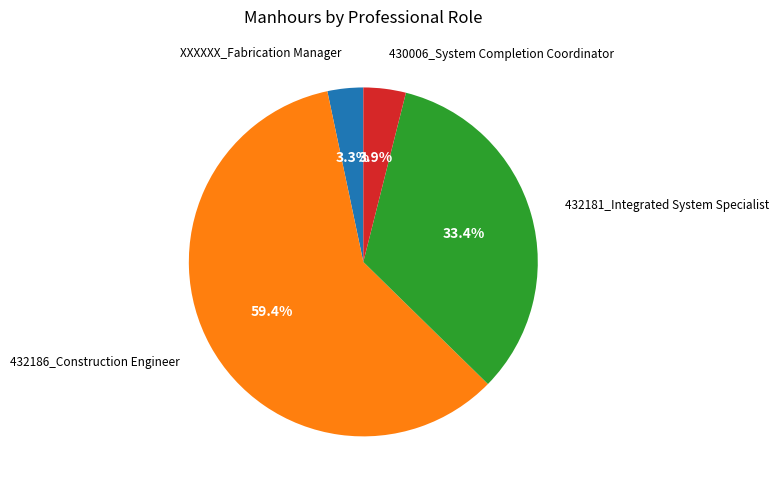

How many segments does this pie chart have?

4